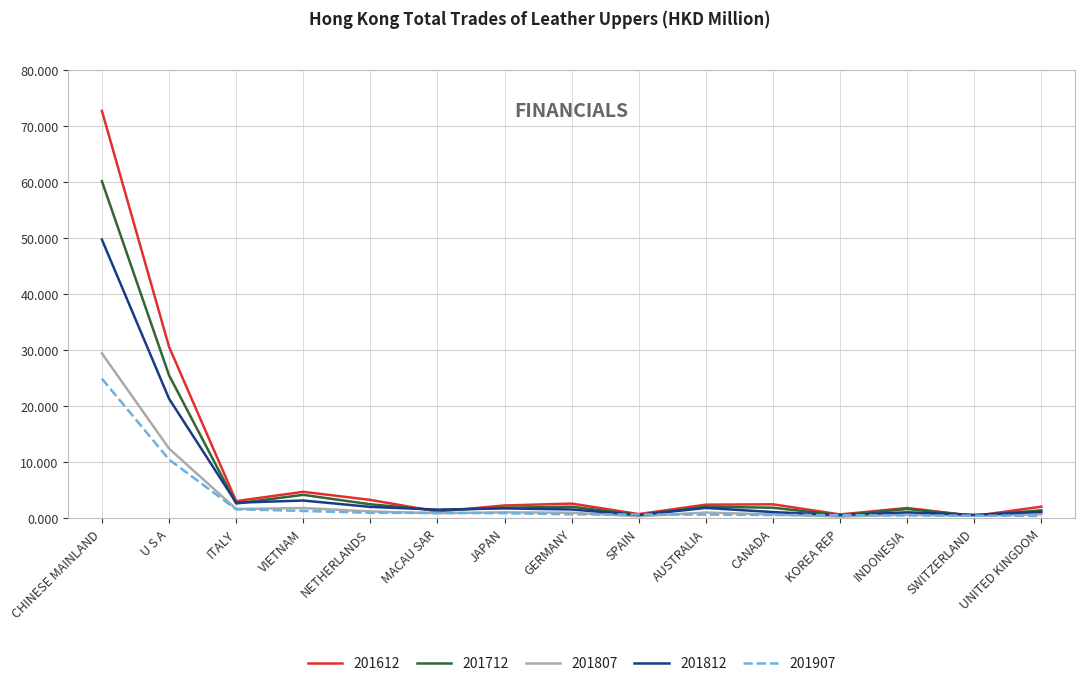

Count the number of data series in this chart.

5